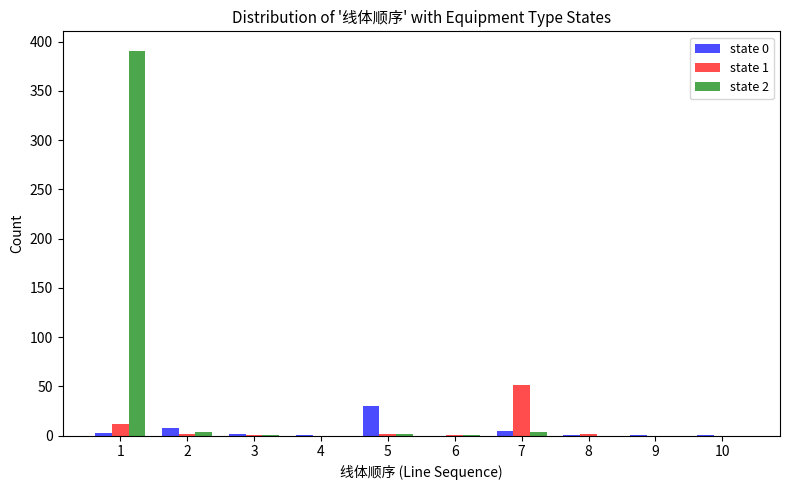

What is the maximum value shown in the chart?

391